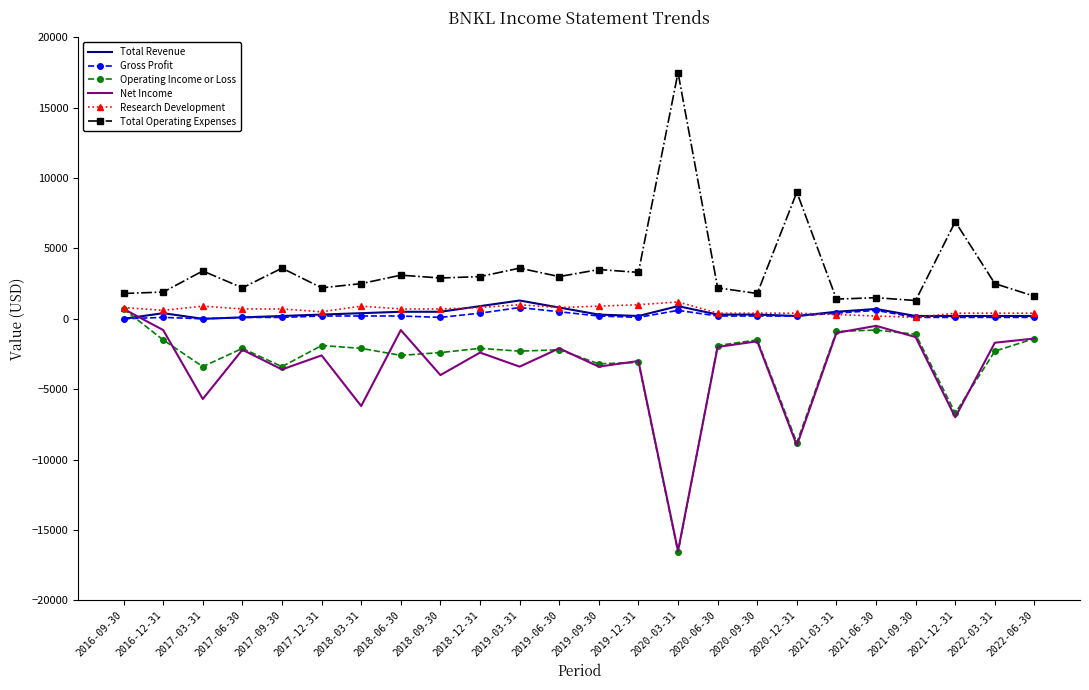

Which series ends up on top after the final intersection of Net Income and Gross Profit?

Gross Profit